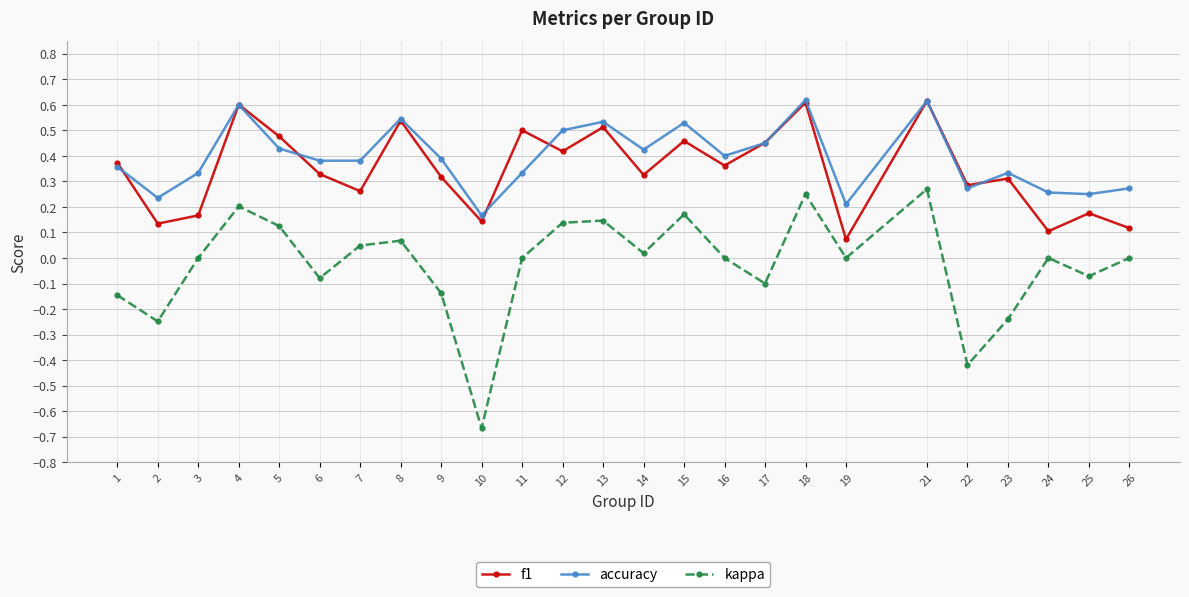

Which series has the largest total across all categories?

accuracy